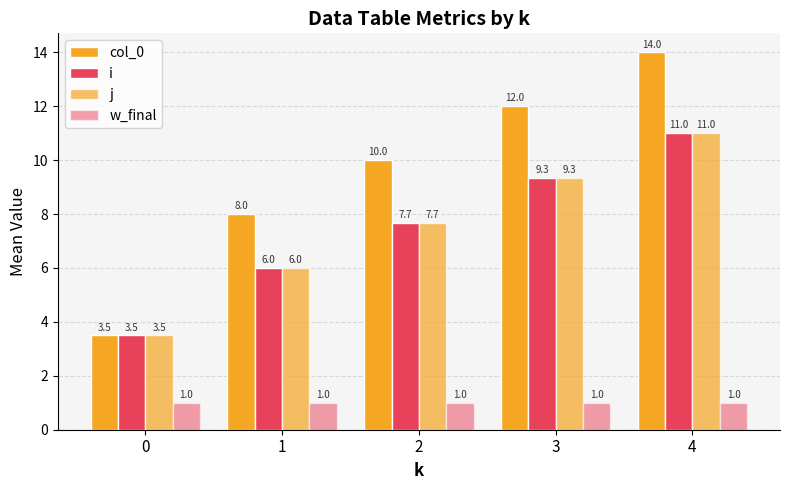

Where does the col_0 series first go above 10?

3